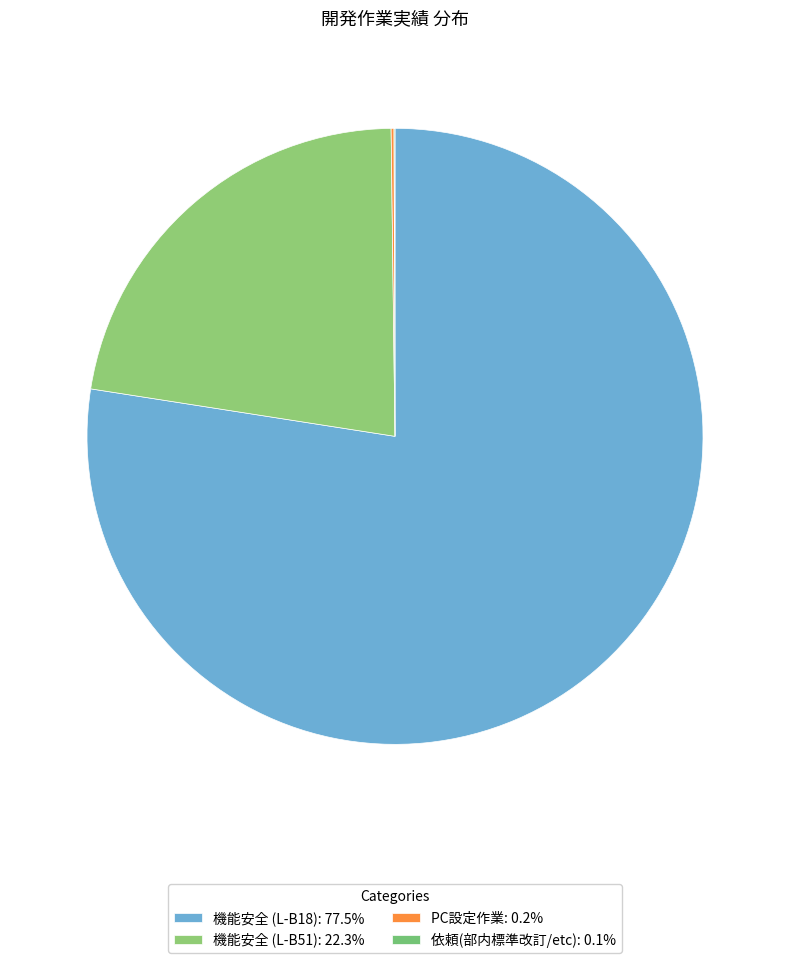

Which slice represents more than half of the pie?

機能安全 (L-B18)